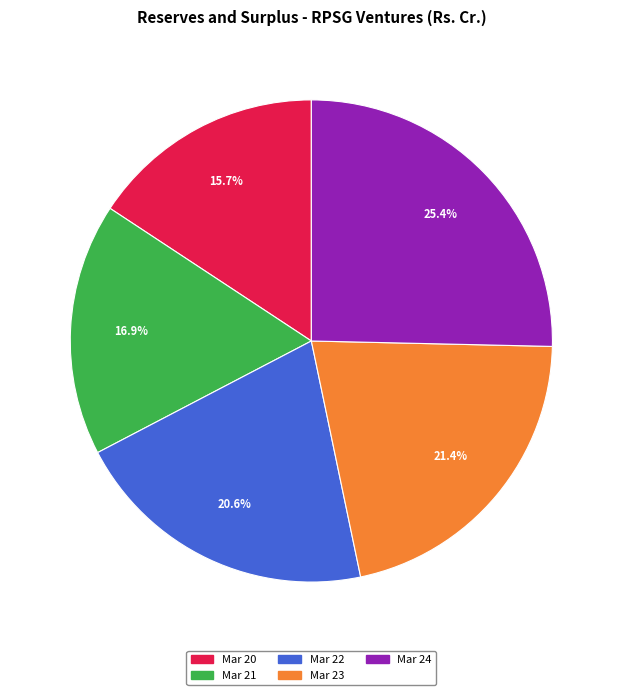

To the nearest percent, what is the combined percentage of Mar 21 and Mar 23?

38%